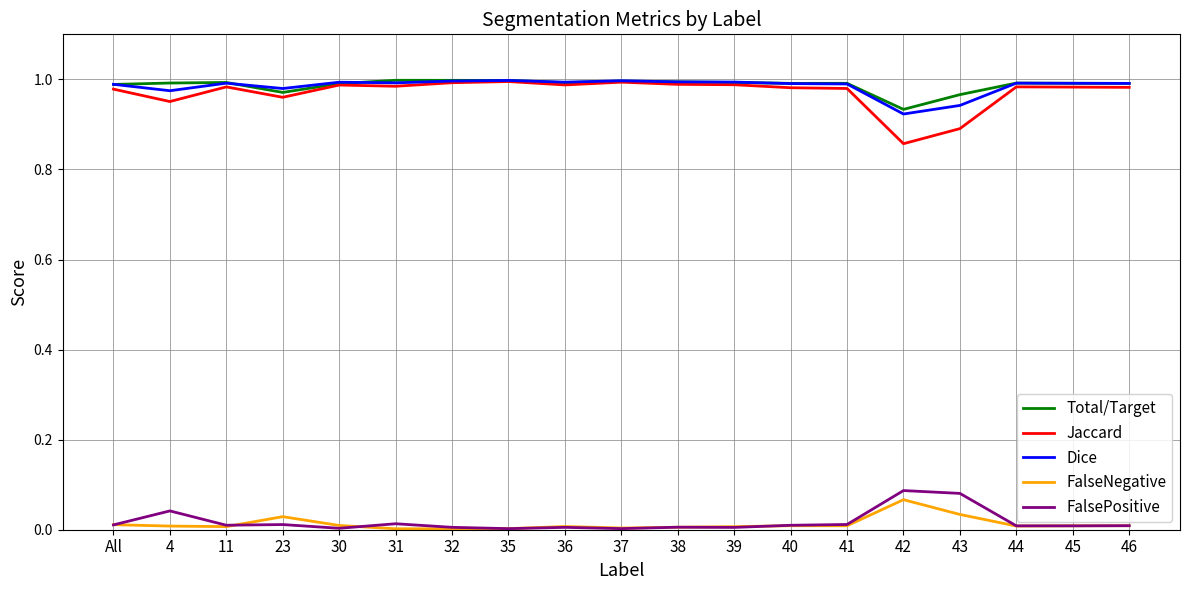

At how many categories does at least one series exceed 0?

19